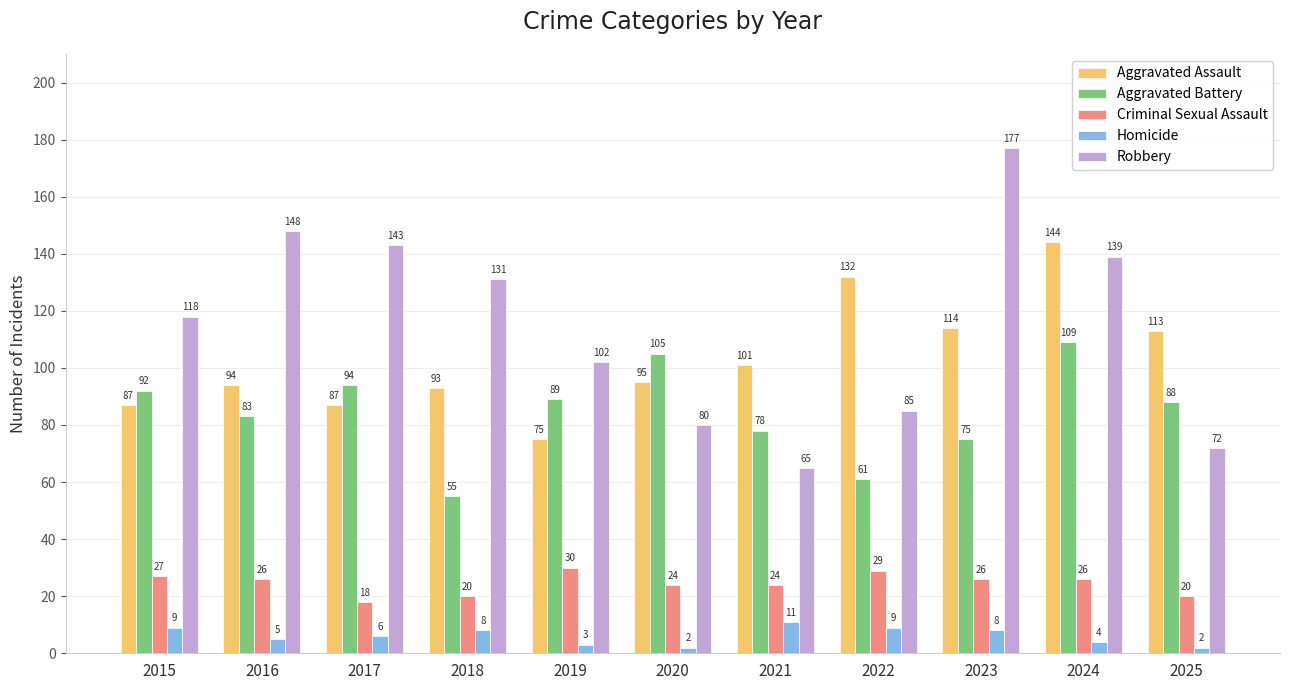

What is the value of the Aggravated Assault bar at the 6th from the left?

95